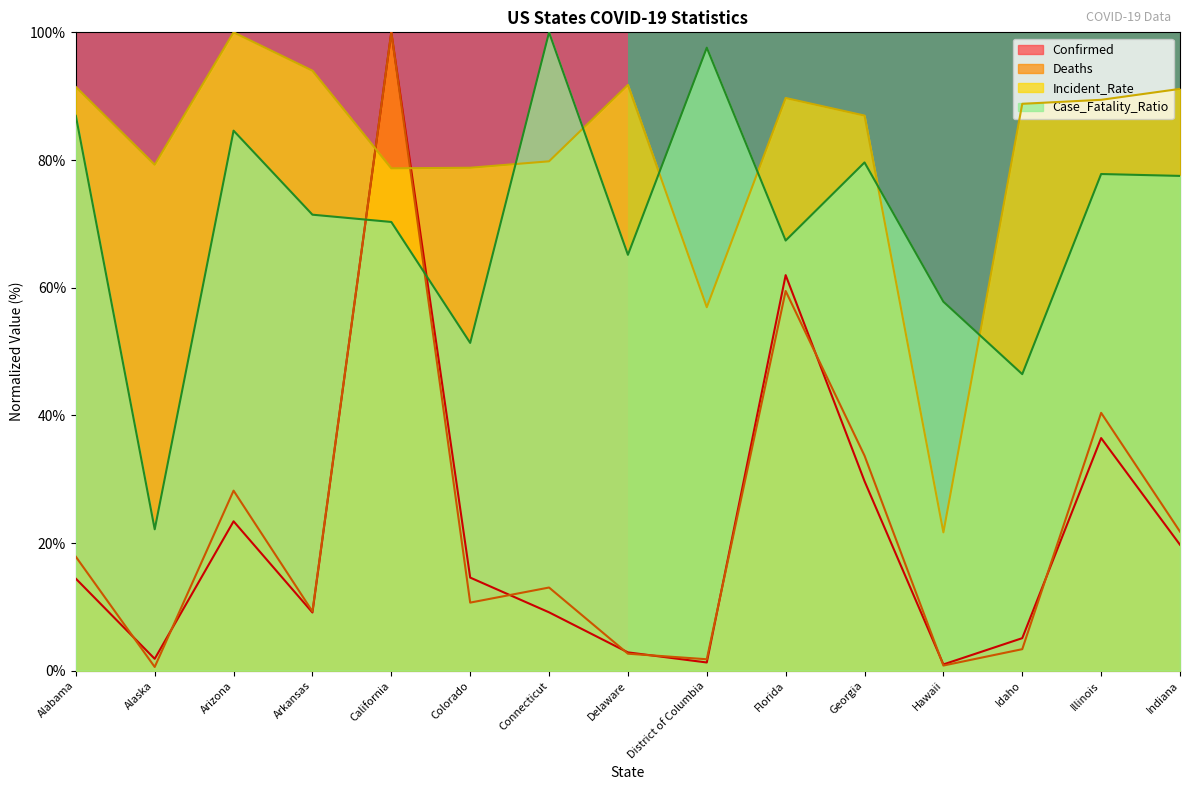

True or false: Case_Fatality_Ratio has a value of 11.0 at Alaska.

False